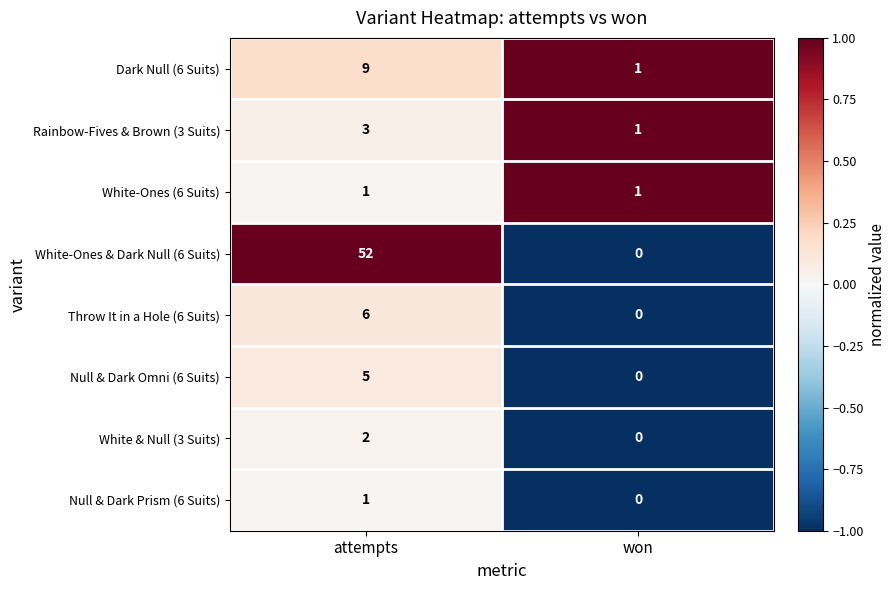

What is the sum of the Rainbow-Fives & Brown (3 Suits) values at won and attempts?

4